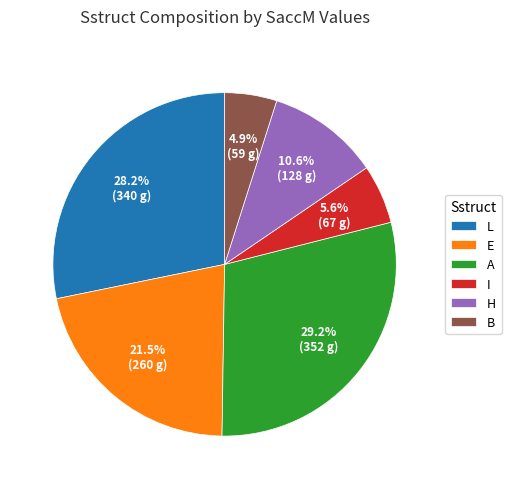

Is there any slice that represents more than half of the pie?

No